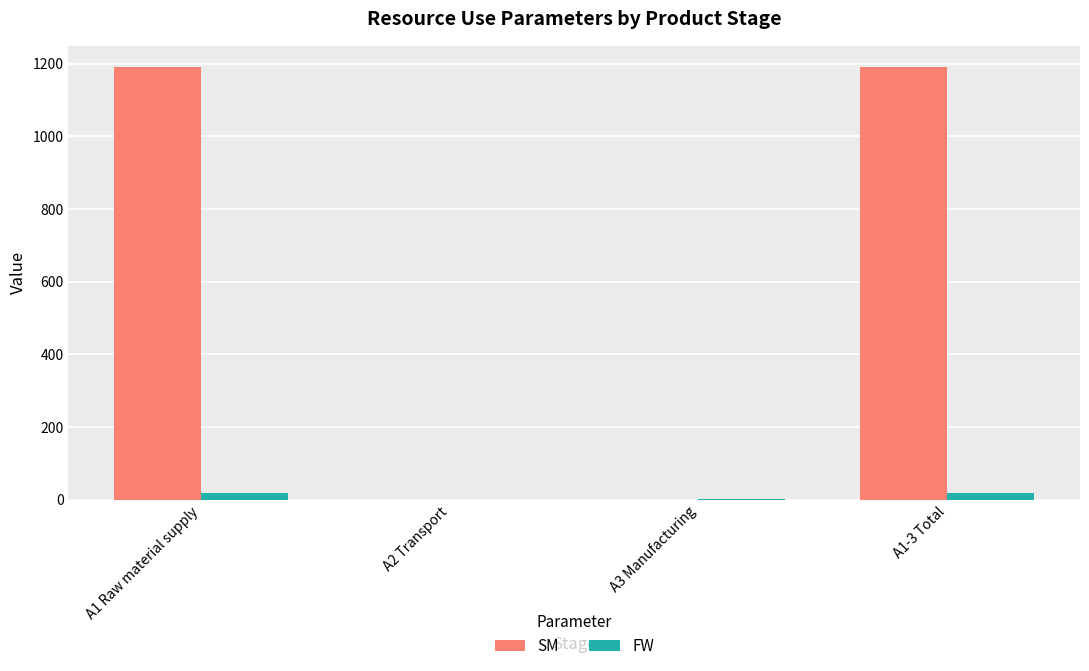

The value of SM at A1 Raw material supply is 1190.0. True or false?

True